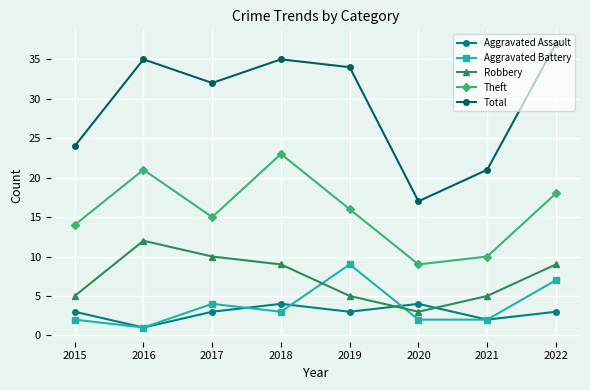

At which category does Total reach its first local peak?

2016